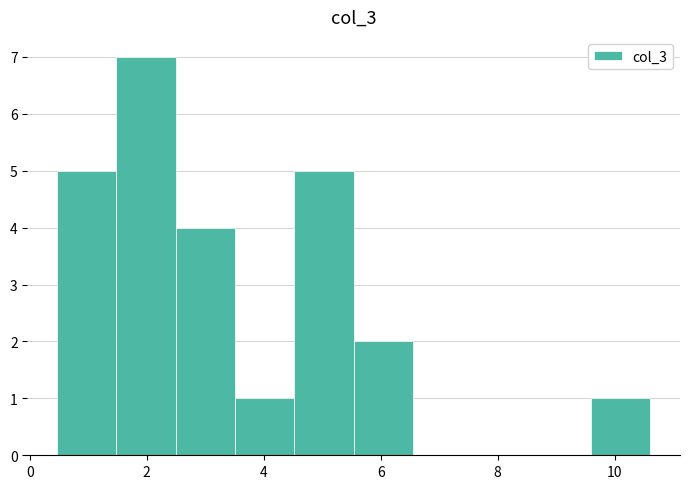

Which range on the x-axis has the tallest bar?

1.4 to 2.4